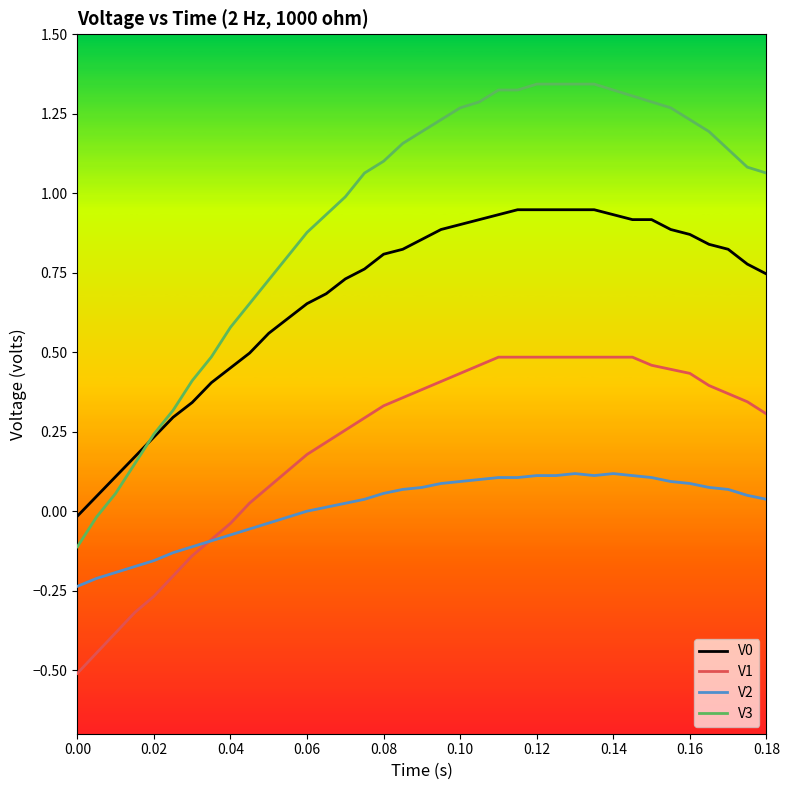

How many series are shown in this chart?

4